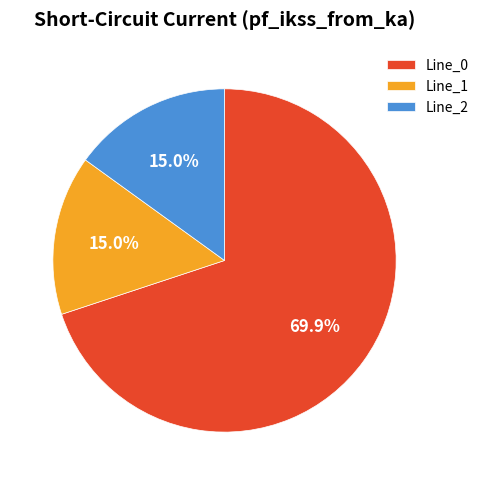

The Line_2 slice represents 15% of the pie. True or false?

True